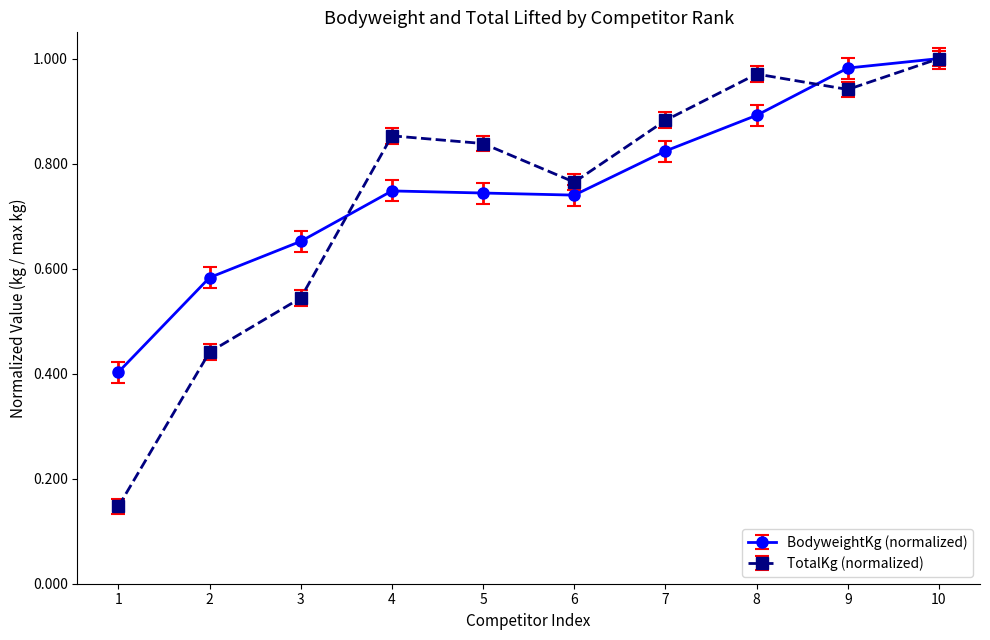

At how many categories does at least one series exceed 0?

10